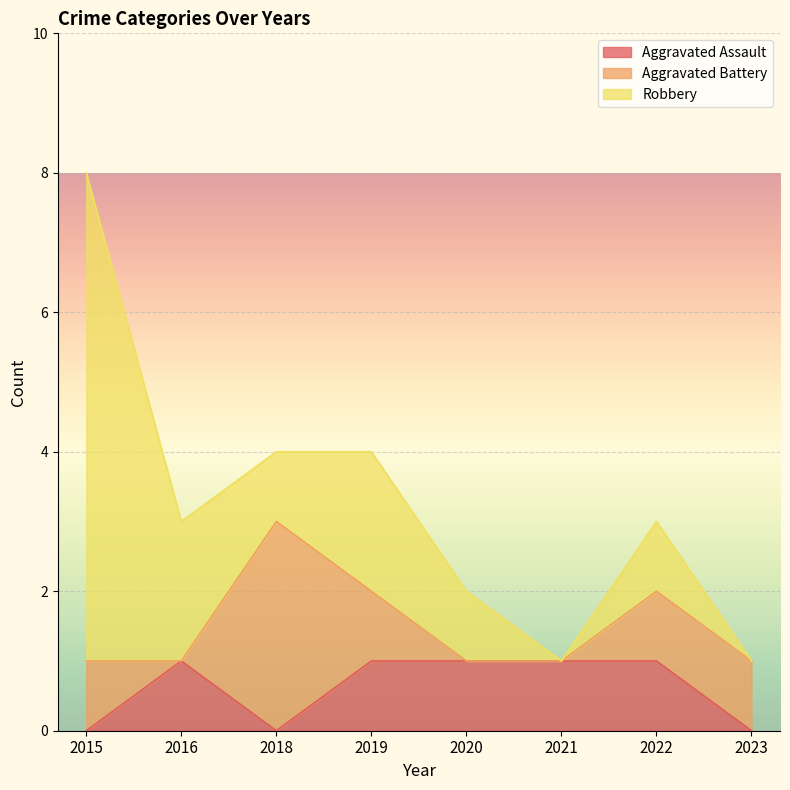

Rank the series by their average value, from highest to lowest.

Robbery, Aggravated Battery, Aggravated Assault